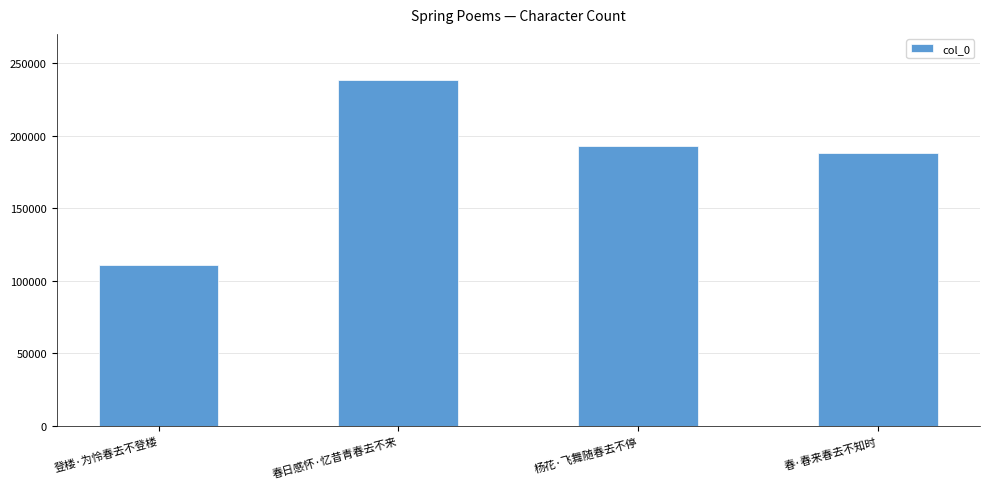

What is the approximate value at 杨花·飞舞随春去不停, to the nearest 50?

192750